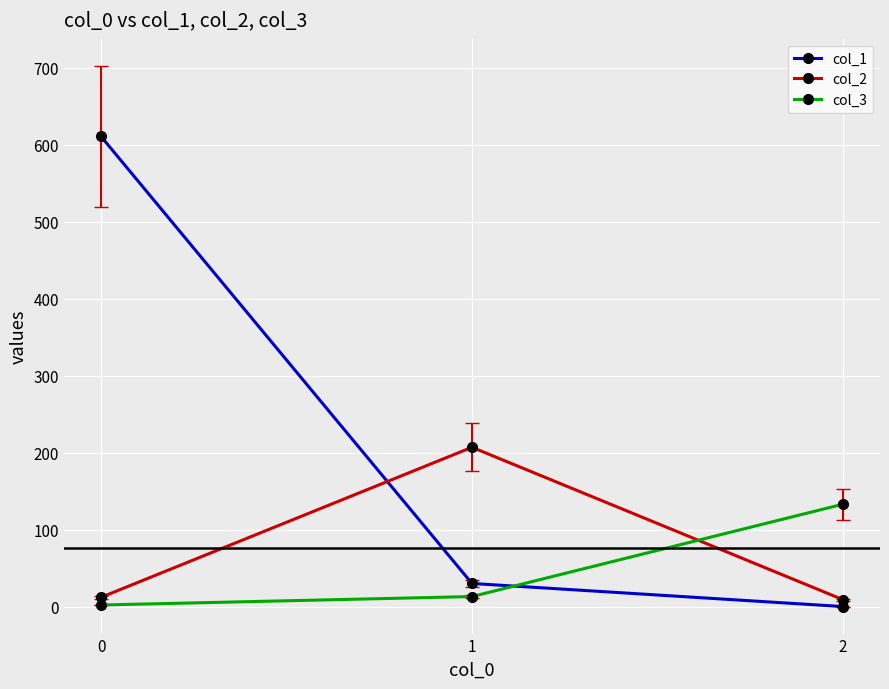

Is it true that col_3 equals 213 at 2?

False